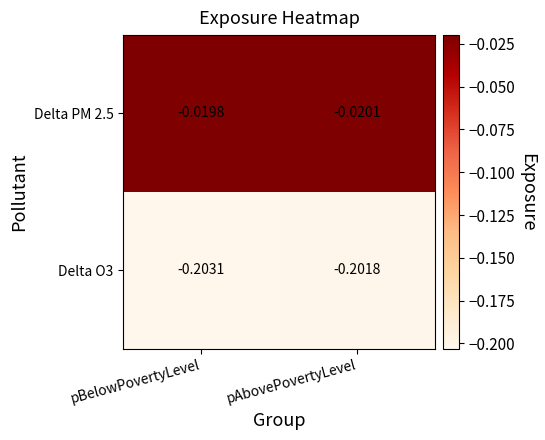

At which label is Delta PM 2.5 closest to 0?

pBelowPovertyLevel